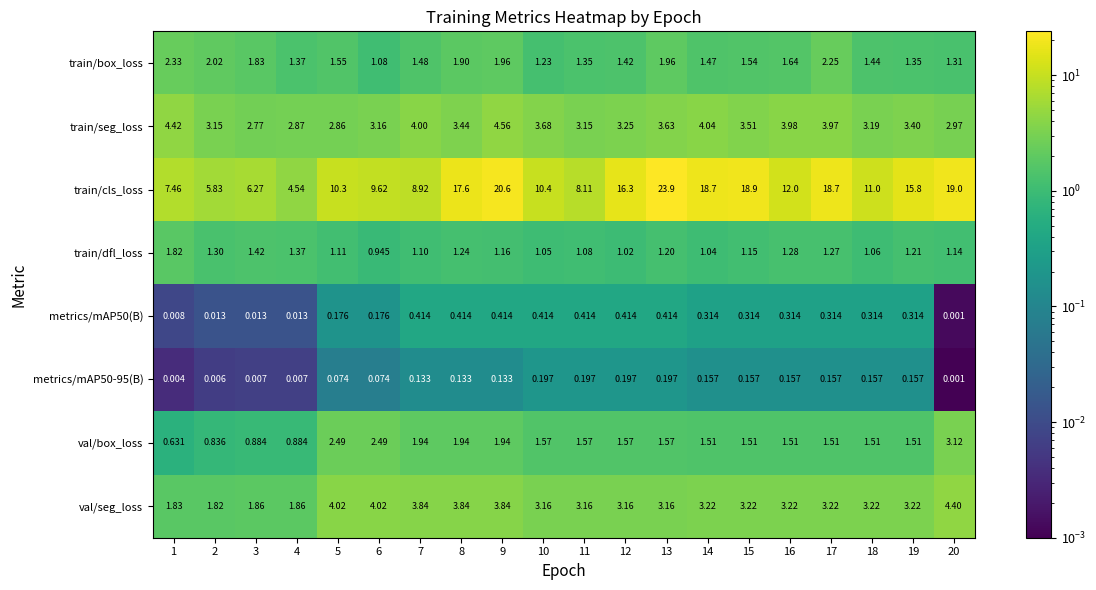

Which series has the largest total across all categories?

train/cls_loss